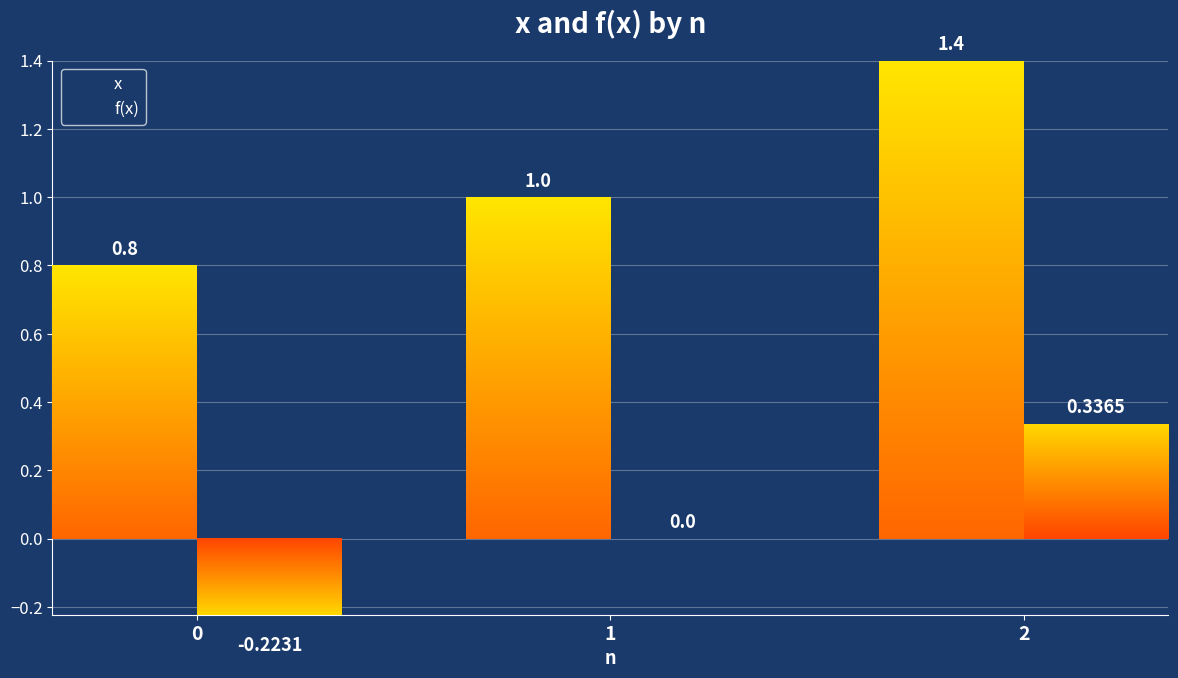

How many values in f(x) are above zero?

1